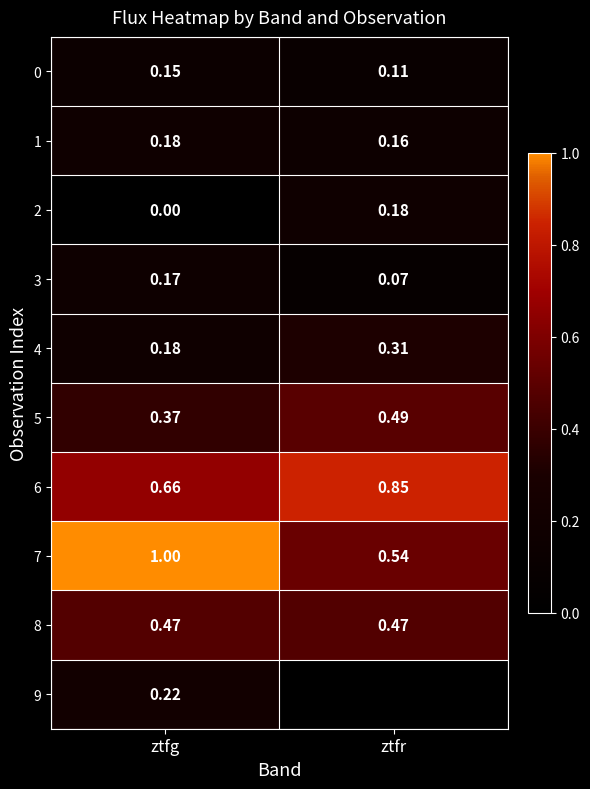

How many distinct data groups are displayed?

10